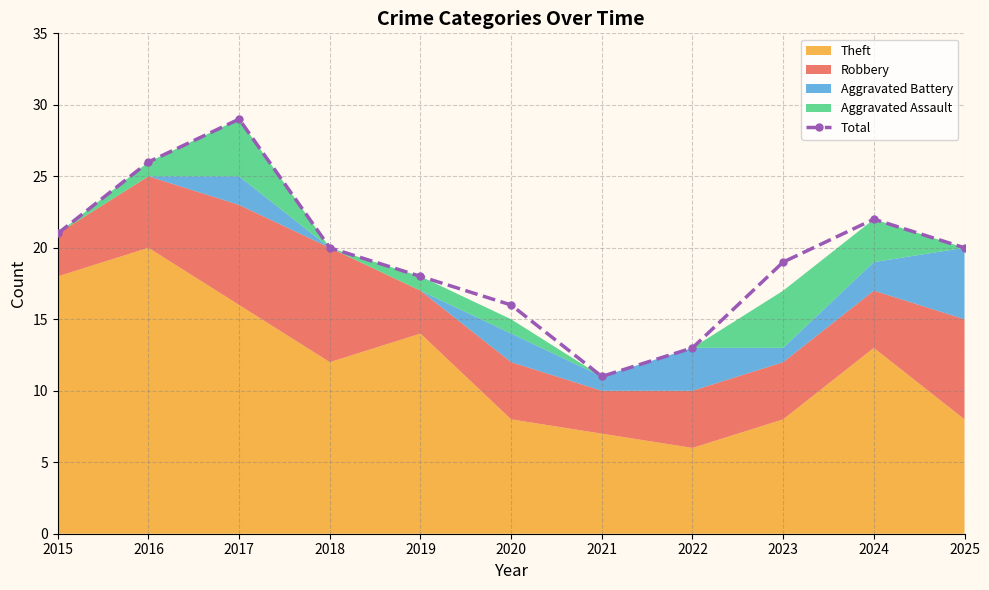

Rank the categories by value from lowest to highest.

2021, 2022, 2020, 2019, 2023, 2018, 2025, 2015, 2024, 2016, 2017